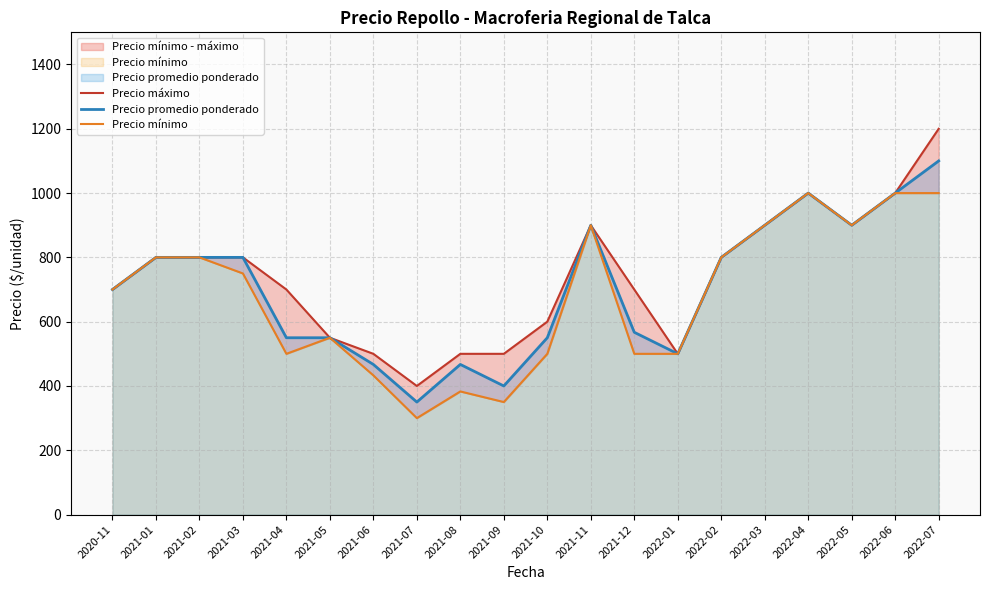

At which category does the chart reach its minimum across all series?

2021-07